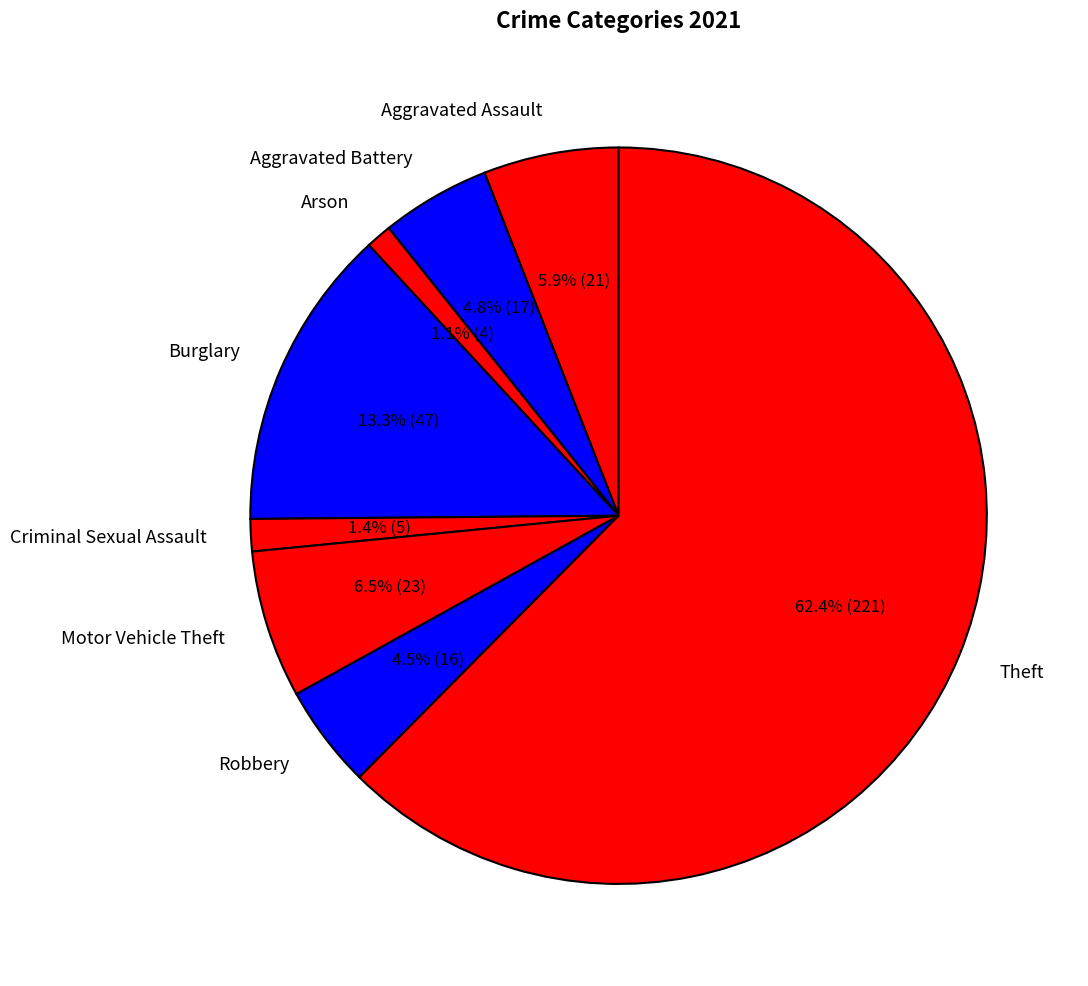

What is the largest slice in the pie chart?

Theft